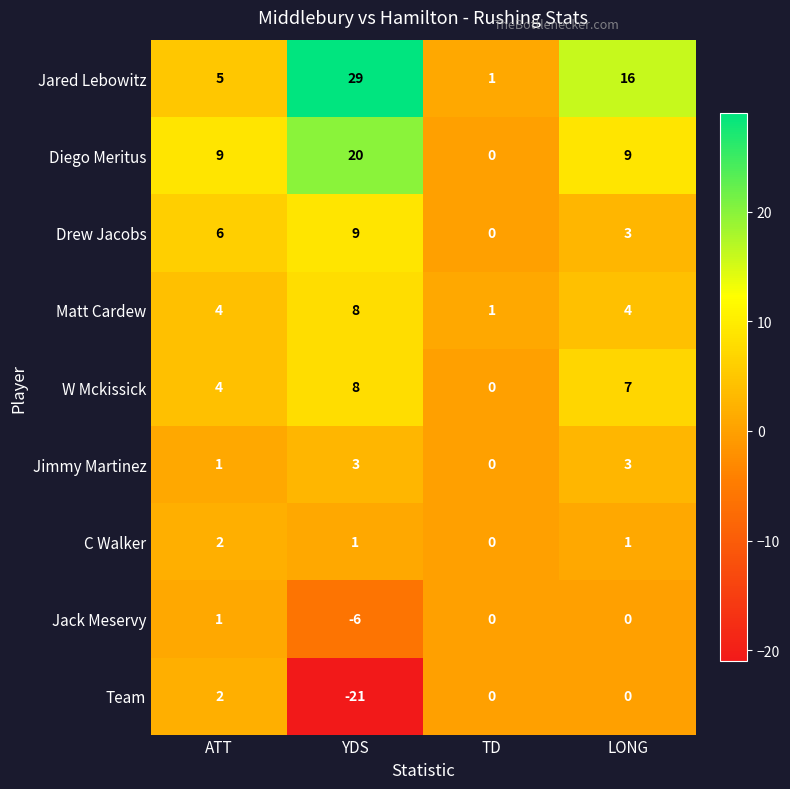

The value of Jack Meservy at LONG is 2. True or false?

False